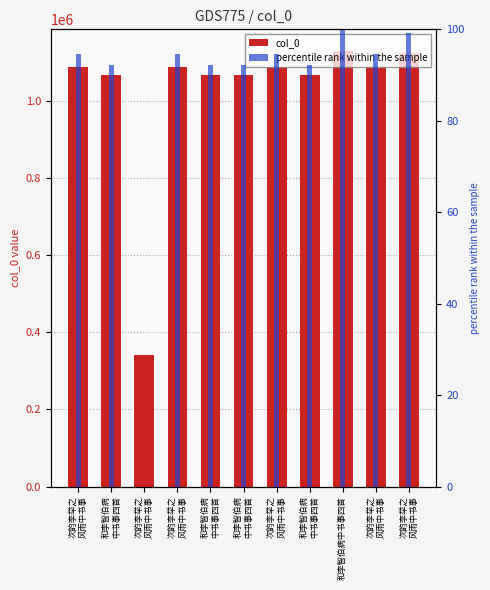

At 次韵李举之
风雨中书事, list the series in order from smallest to largest.

percentile rank within the sample, col_0